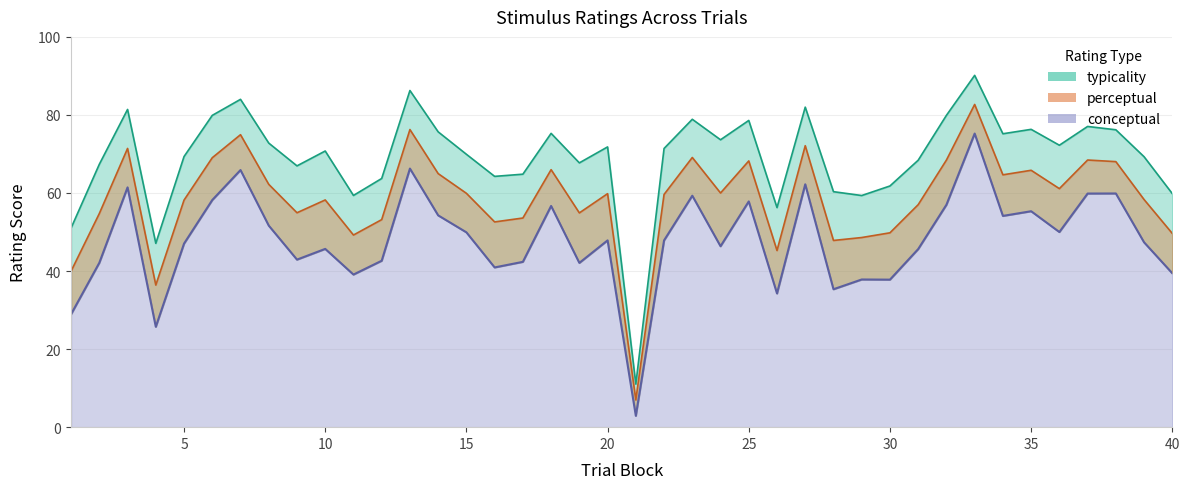

At 5, list the series in order from smallest to largest.

conceptual, perceptual, typicality